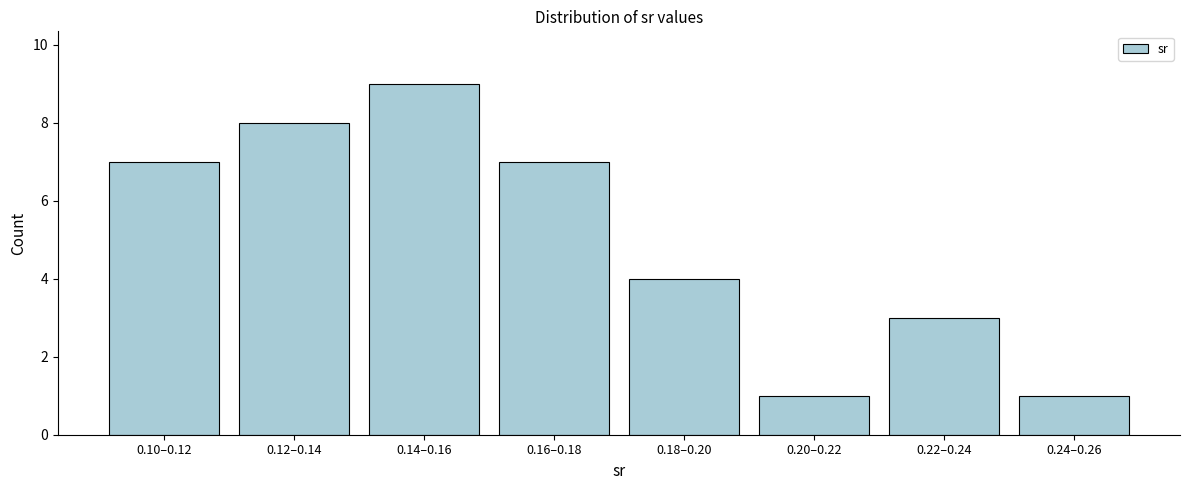

Reading left to right, transcribe all the data shown in this chart.

0.10–0.12=7	0.12–0.14=8	0.14–0.16=9	0.16–0.18=7	0.18–0.20=4	0.20–0.22=1	0.22–0.24=3	0.24–0.26=1